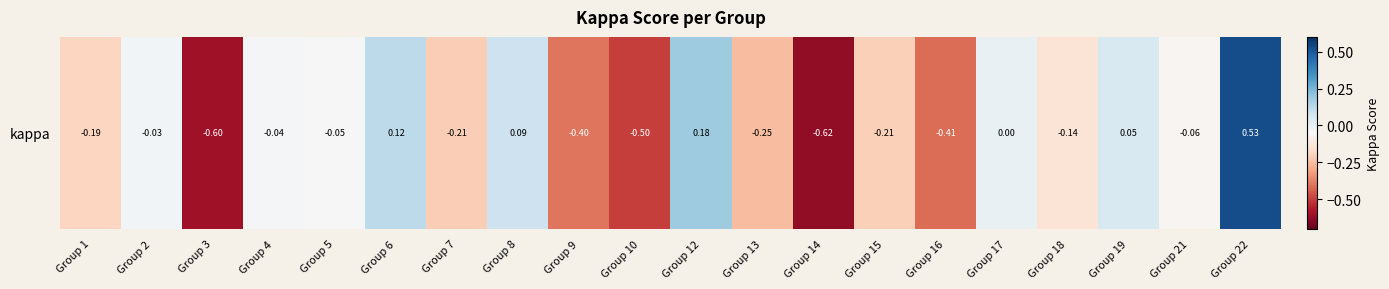

What is the average value?

-0.1